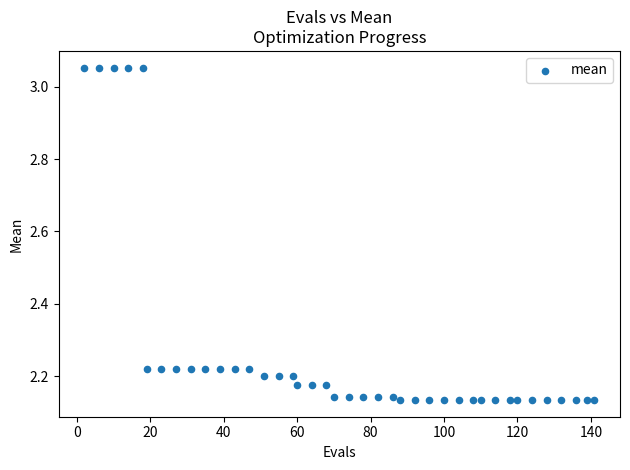

What is the range of Y values (max minus min)?

0.9